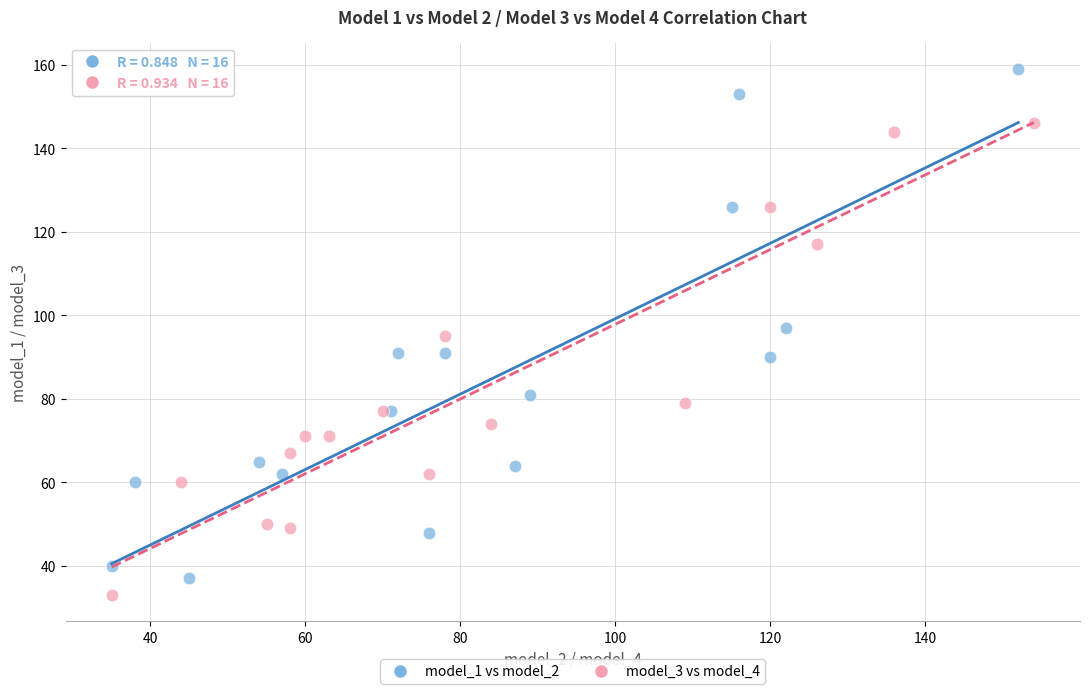

Which series reaches the maximum Y coordinate?

model_1 vs model_2